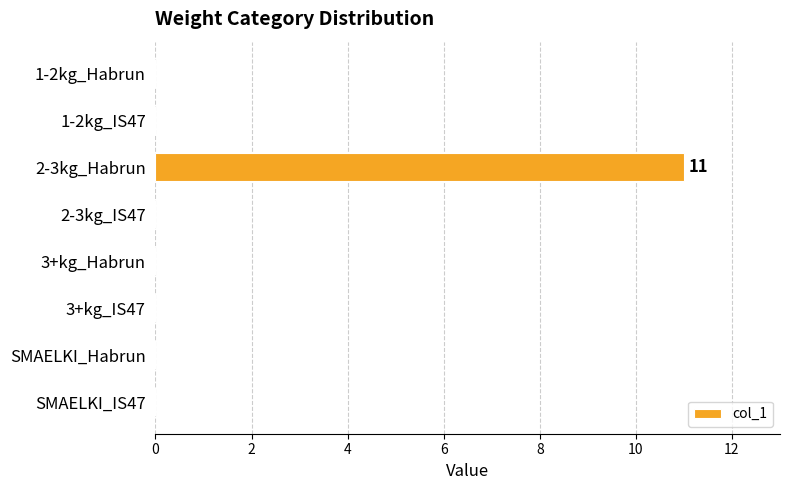

The value at 2-3kg_IS47 is 0. True or false?

True